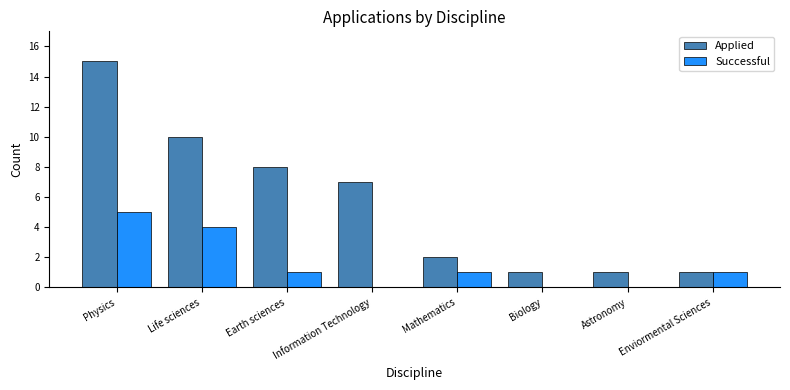

Reading left to right, transcribe all the data shown in this chart.

Applied: Physics=15	Life sciences=10	Earth sciences=8	Information Technology=7	Mathematics=2	Biology=1	Astronomy=1	Enviormental Sciences=1
Successful: Physics=5	Life sciences=4	Earth sciences=1	Information Technology=0	Mathematics=1	Biology=0	Astronomy=0	Enviormental Sciences=1